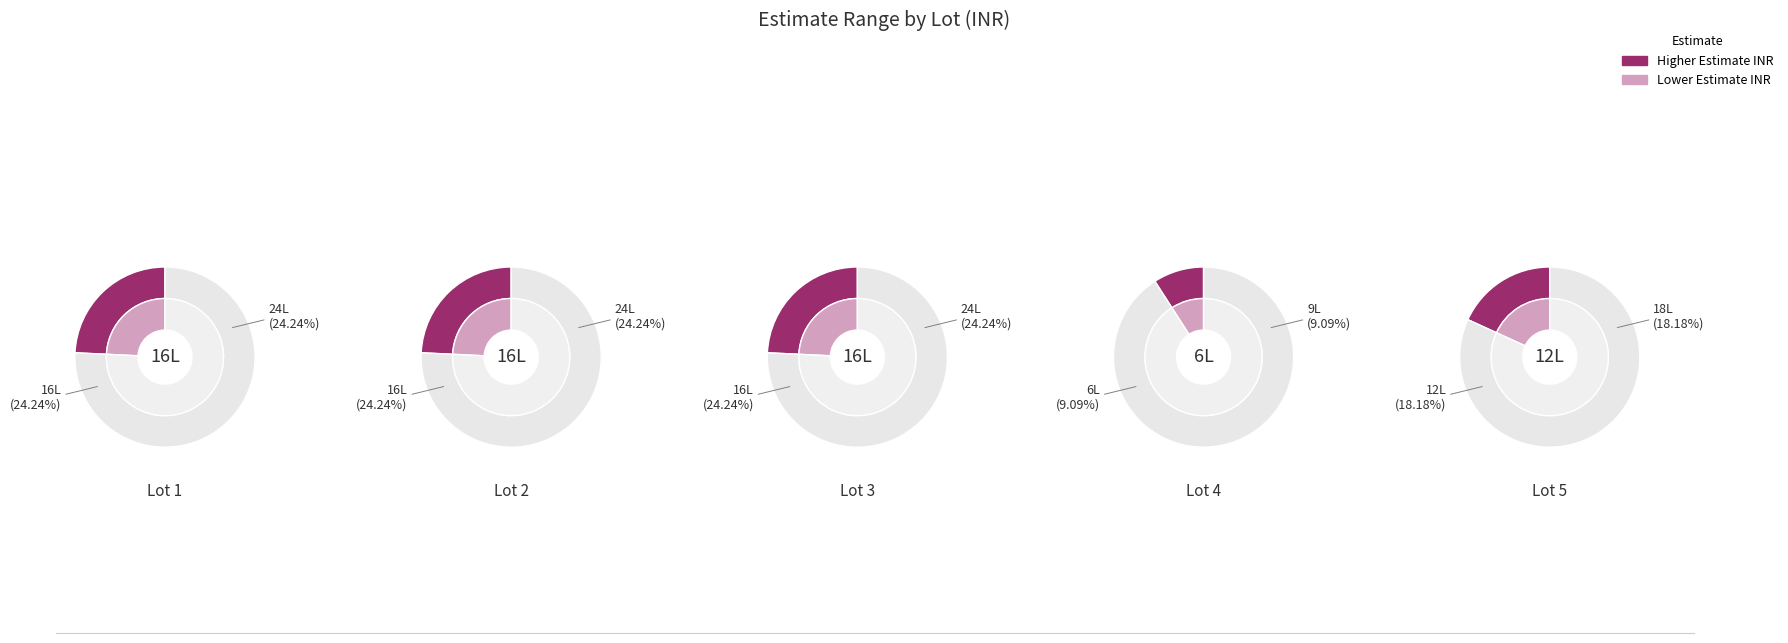

Is it true that John Baptista Tavernier (1605-1689) is 10% of the pie?

False